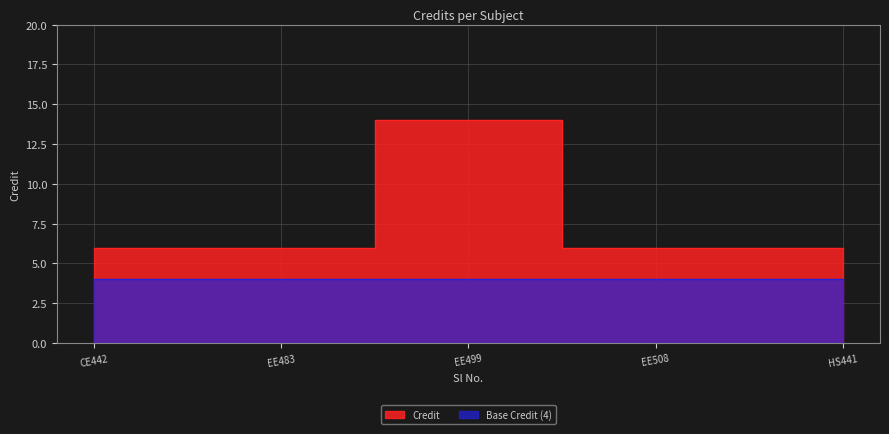

Where is the first local maximum?

EE499